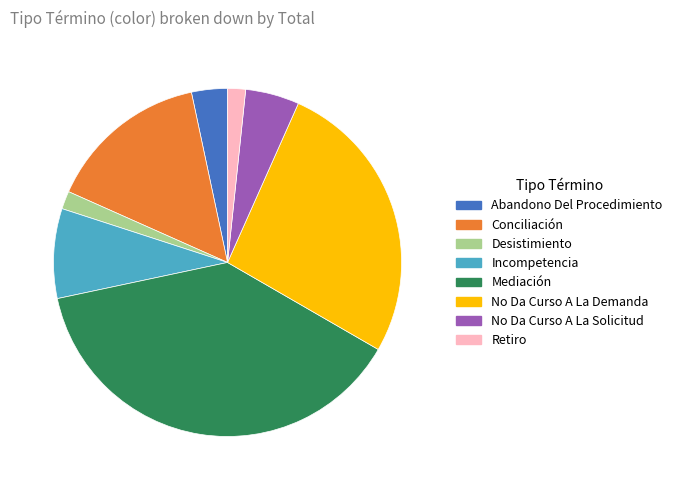

Which category has the biggest portion of the pie?

Mediación